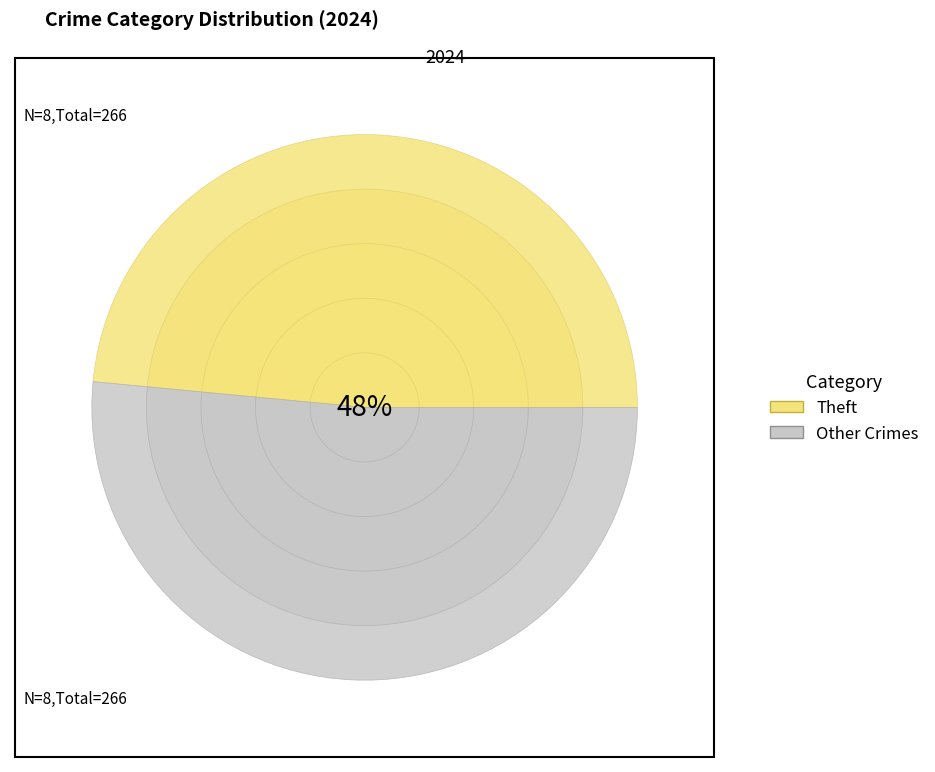

What percentage do Robbery and Burglary together represent?

10.9%